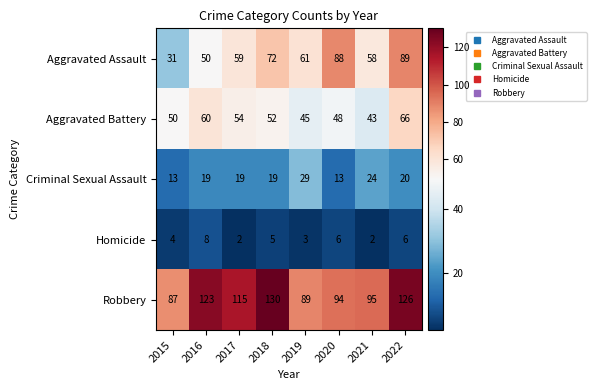

Count the number of data series in this chart.

5